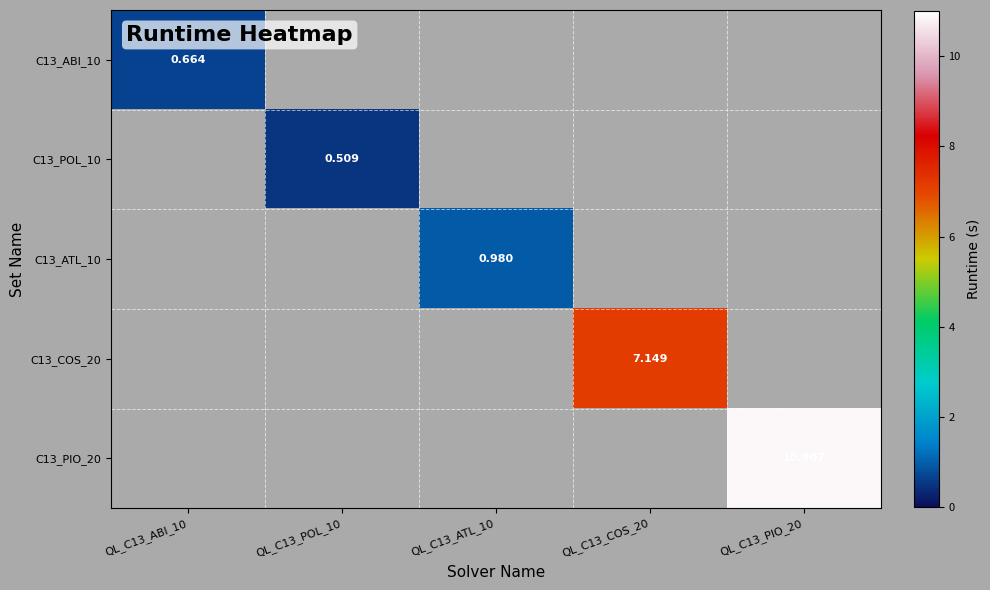

How many series are shown in this chart?

5